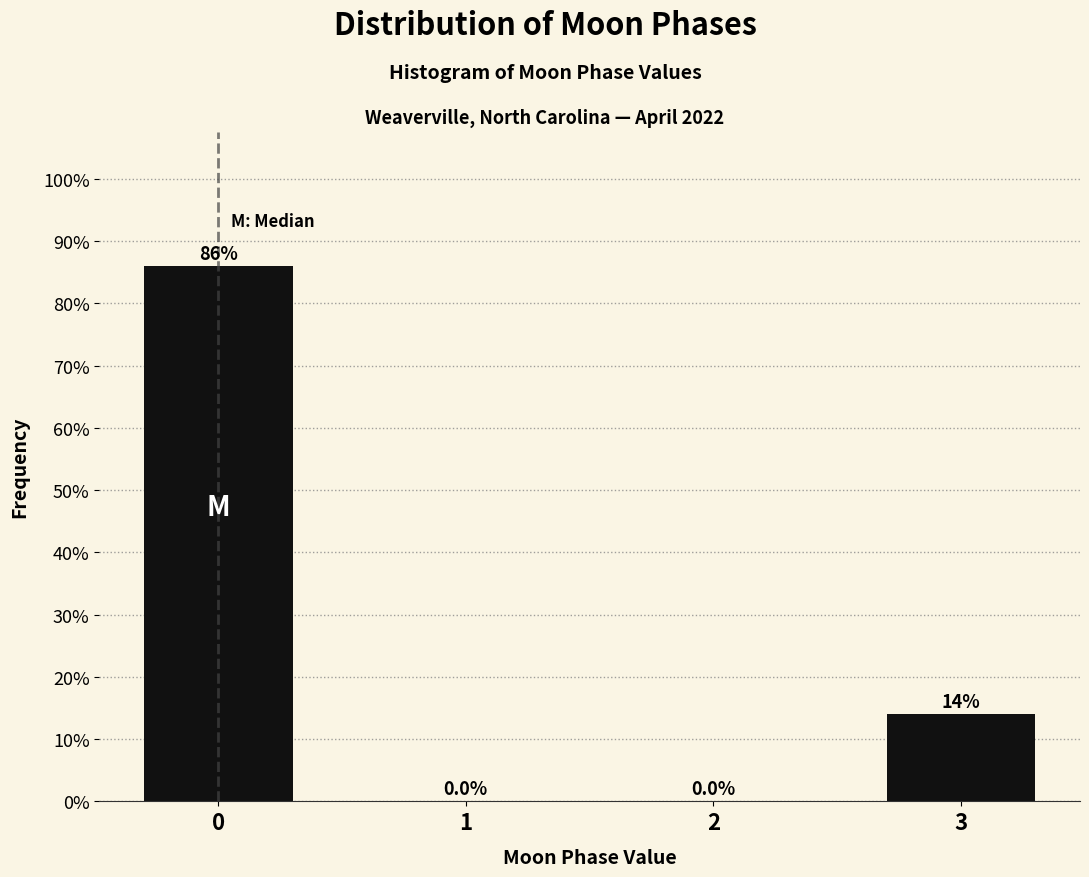

Reading right to left, transcribe all the data shown in this chart.

3=14.0	2=0.0	1=0.0	0=86.0